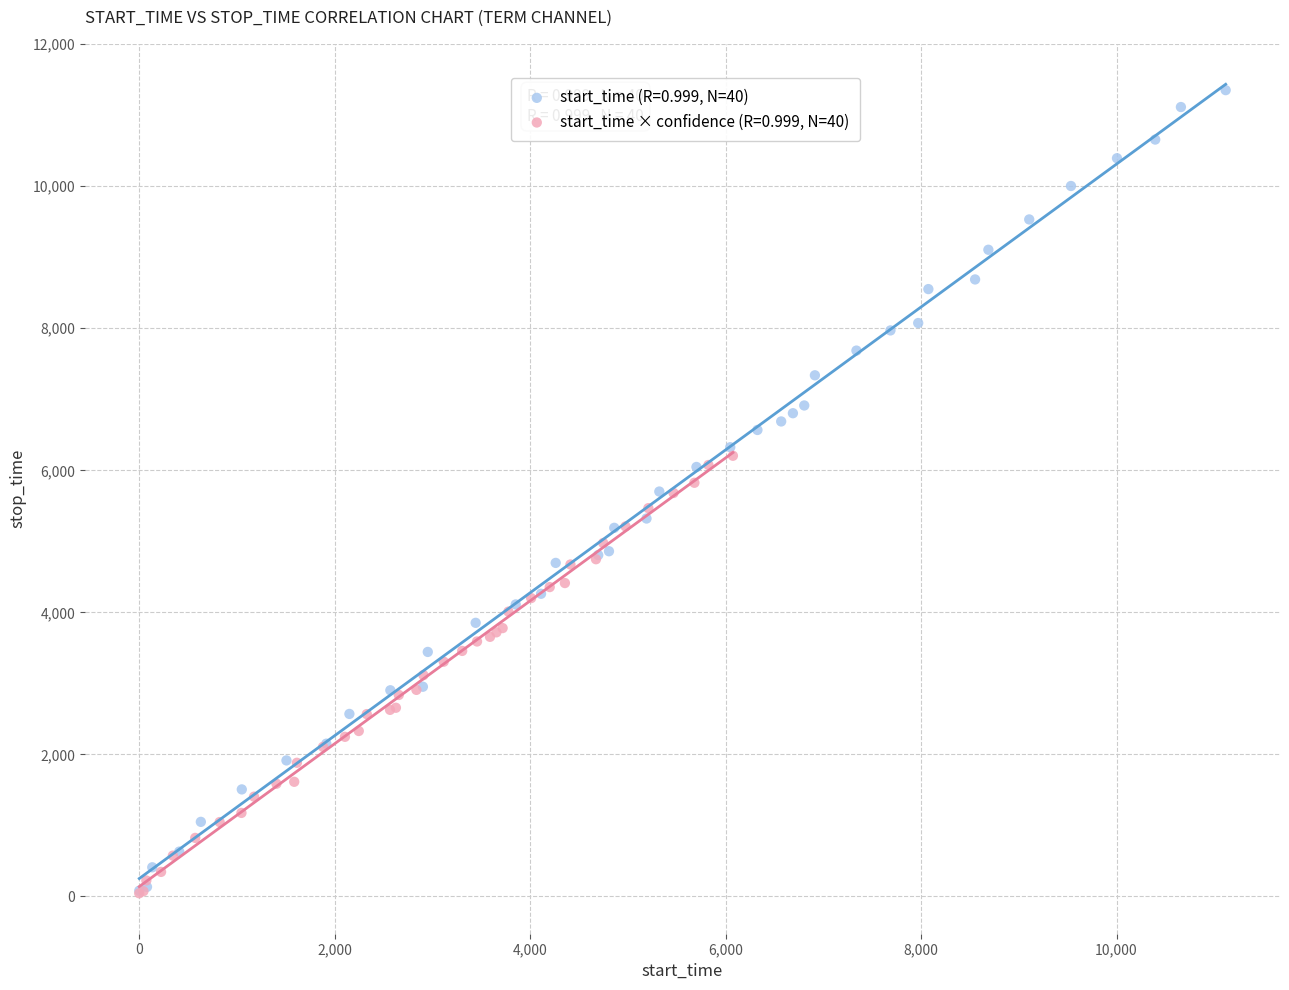

Which series contains the highest Y value?

start_time (R=0.999, N=40)